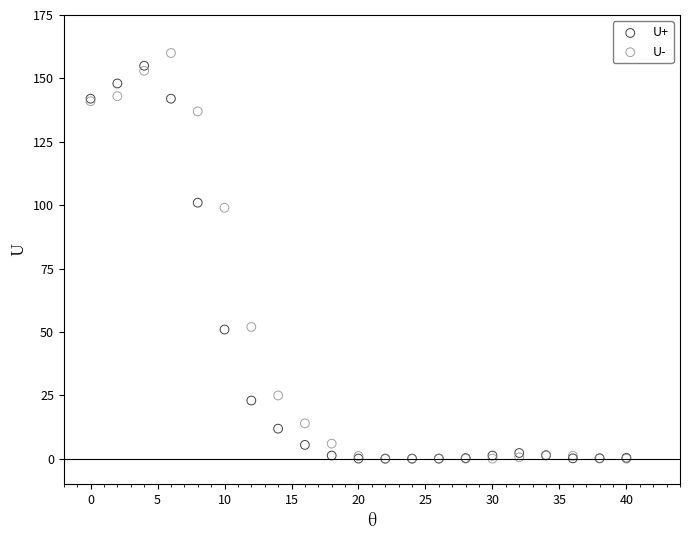

Which series reaches the maximum Y coordinate?

U-